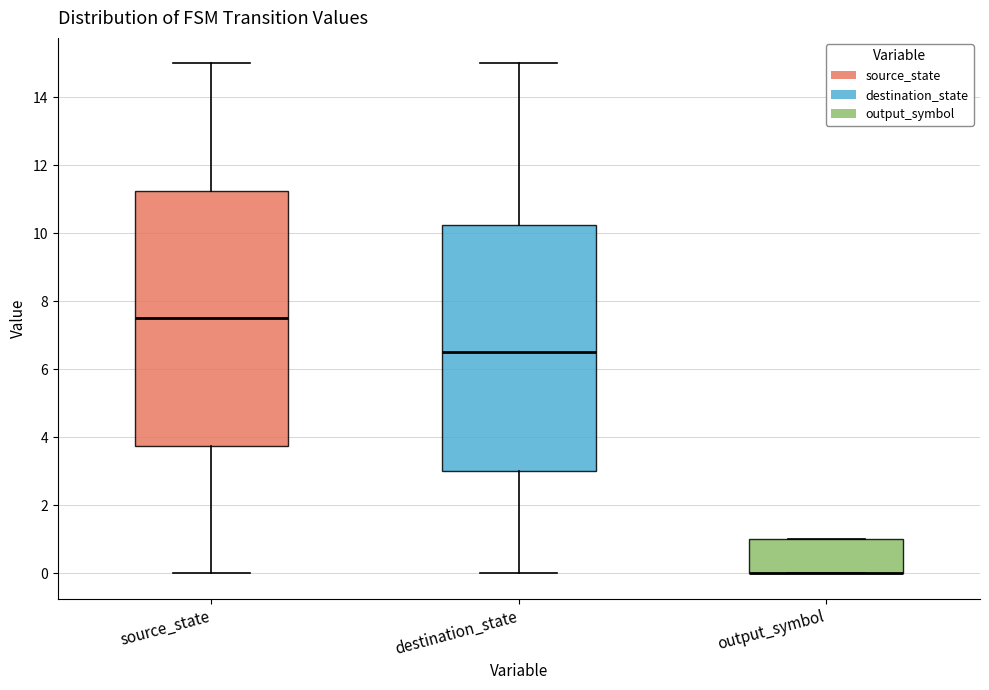

Comparing the boxes themselves (not the whiskers), which one is the tallest?

source_state